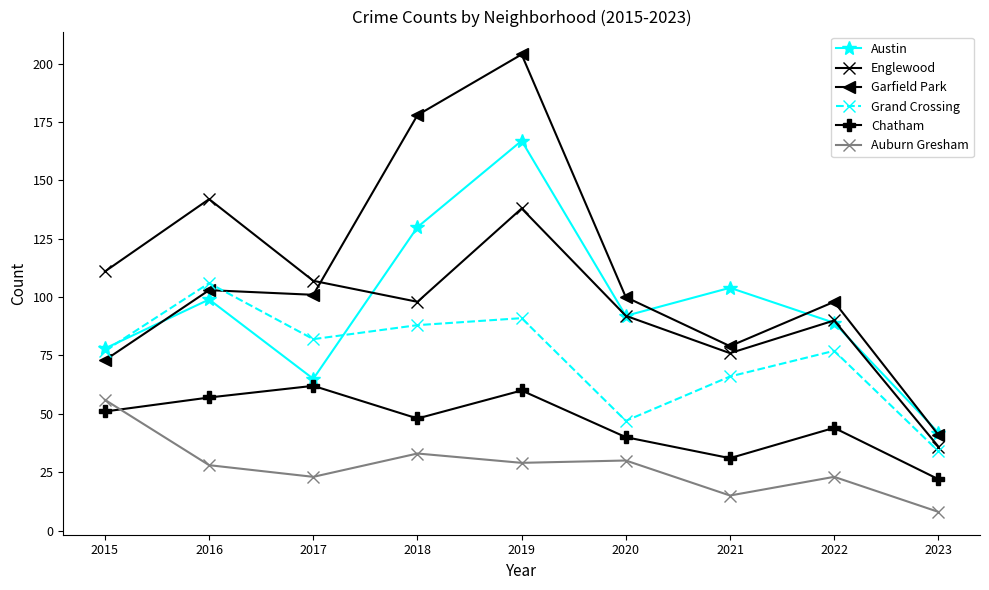

Does the chart display data point markers on the line(s)?

Yes